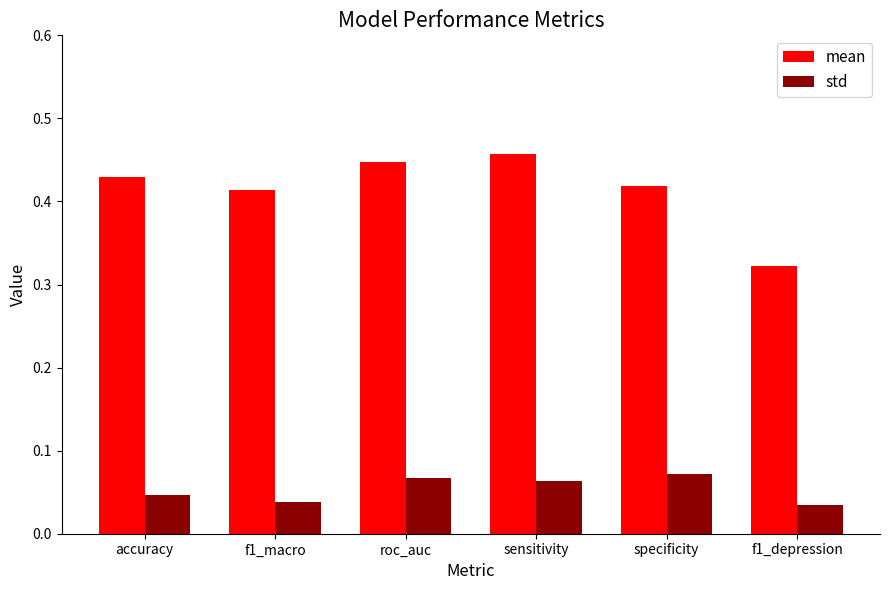

What is the label of the 1st bar from the left?

accuracy